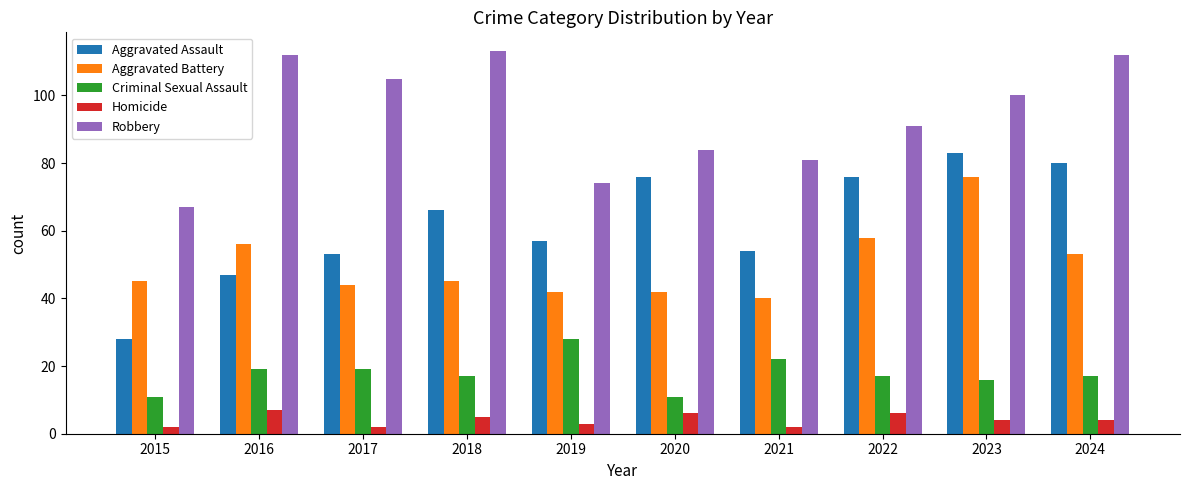

What is the difference between the second highest and second lowest values in the Aggravated Battery series?

16